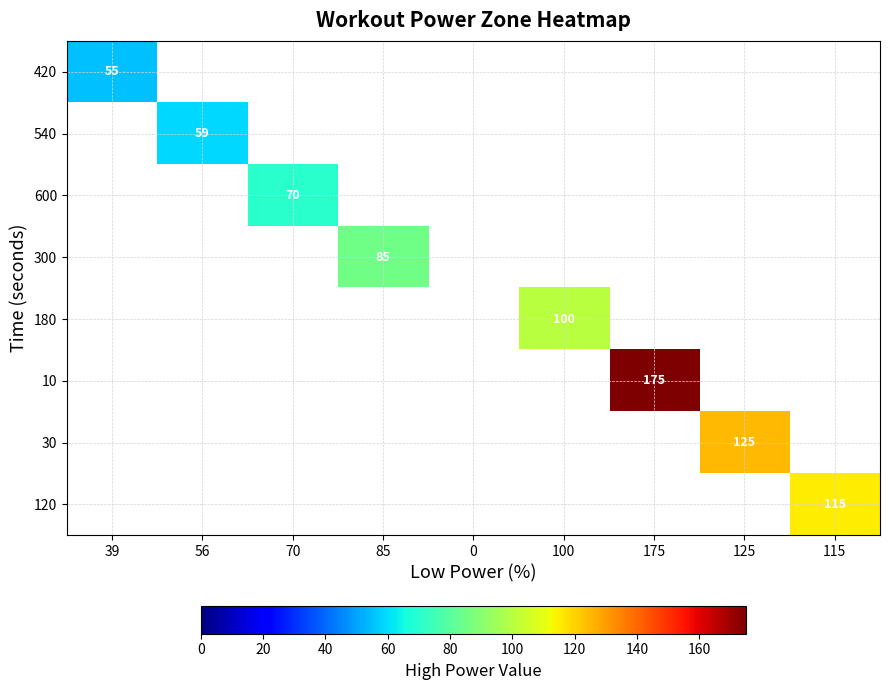

What is the greatest value displayed?

175